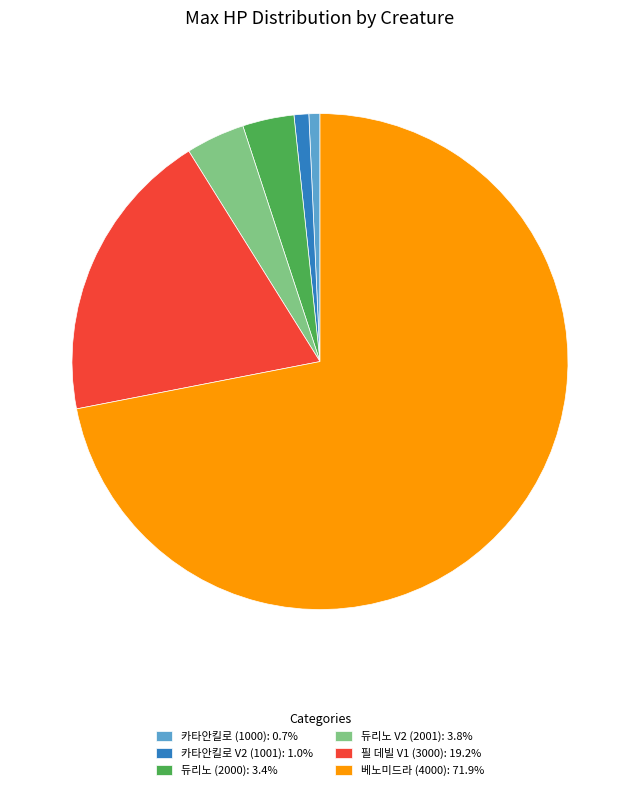

What is the largest slice in the pie chart?

베노미드라 (4000)